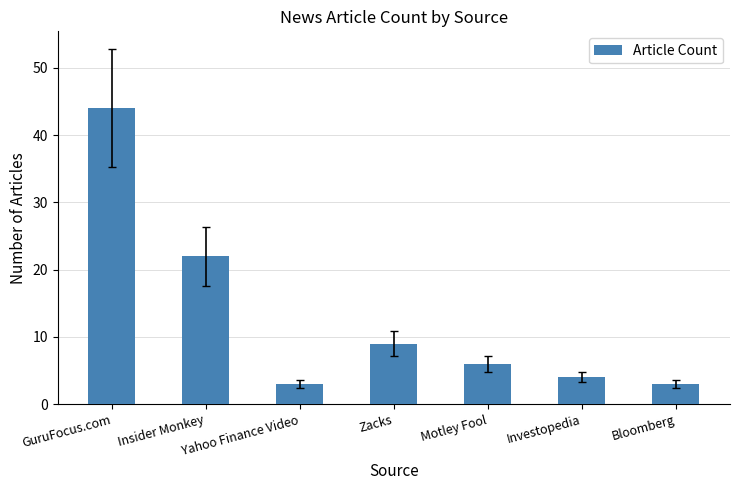

Where does the data first go above 6?

GuruFocus.com